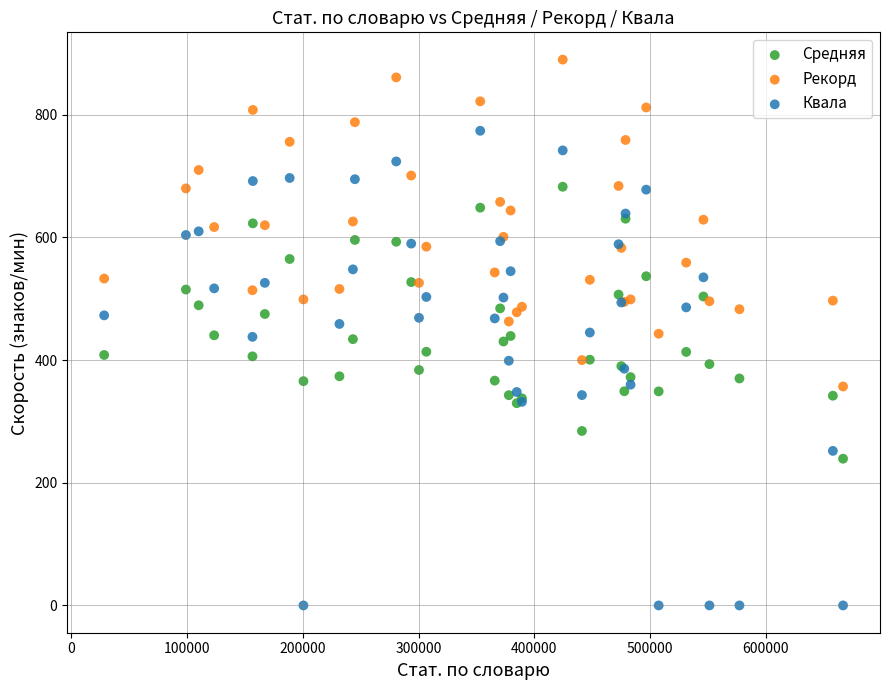

Which series contains the highest Y value?

Рекорд